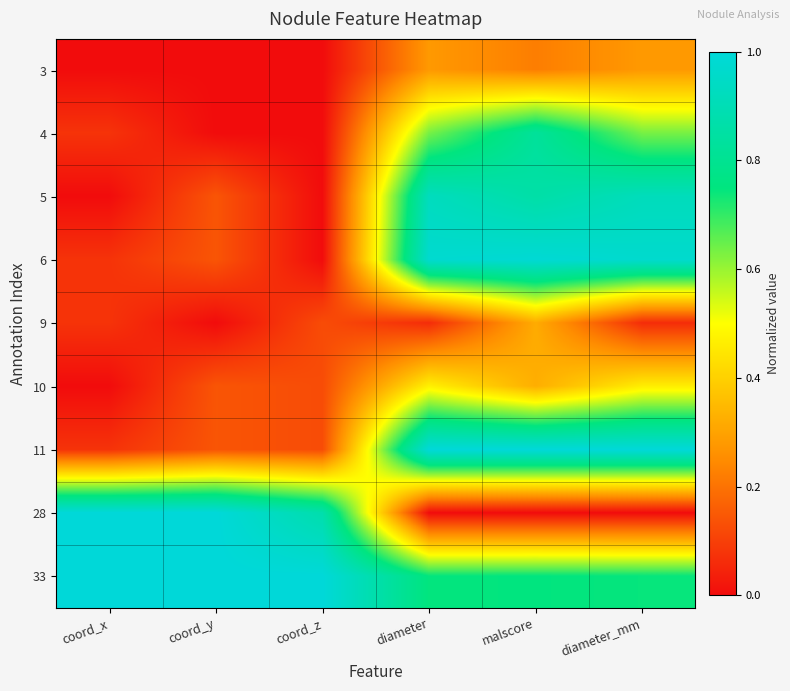

How many series are shown in this chart?

9